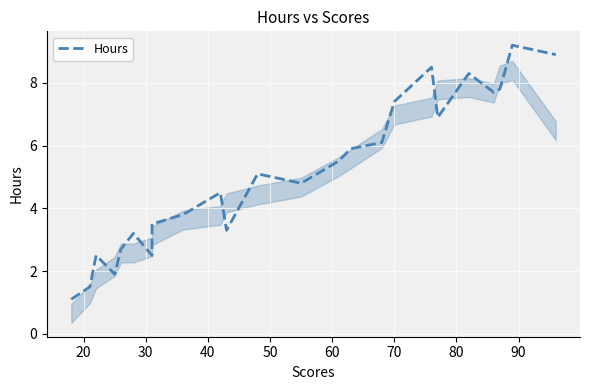

The value at 100 is 1.2. True or false?

False